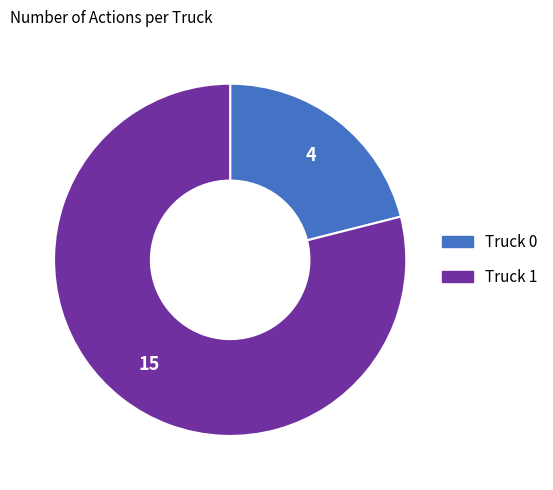

Which slice represents more than half of the pie?

Truck 1